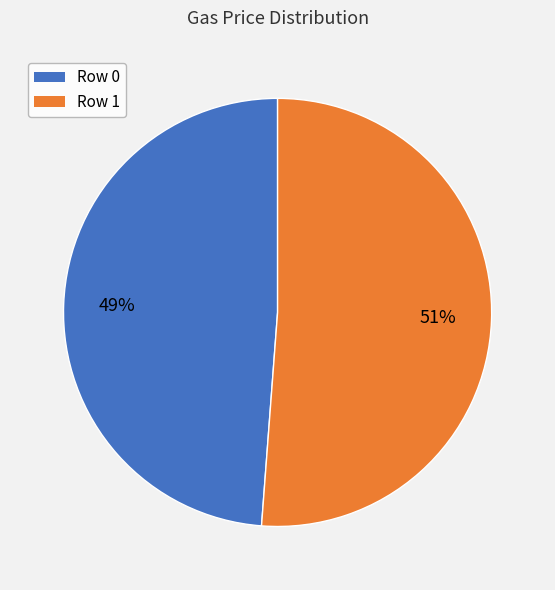

To the nearest percent, what portion does Row 1 represent?

51%